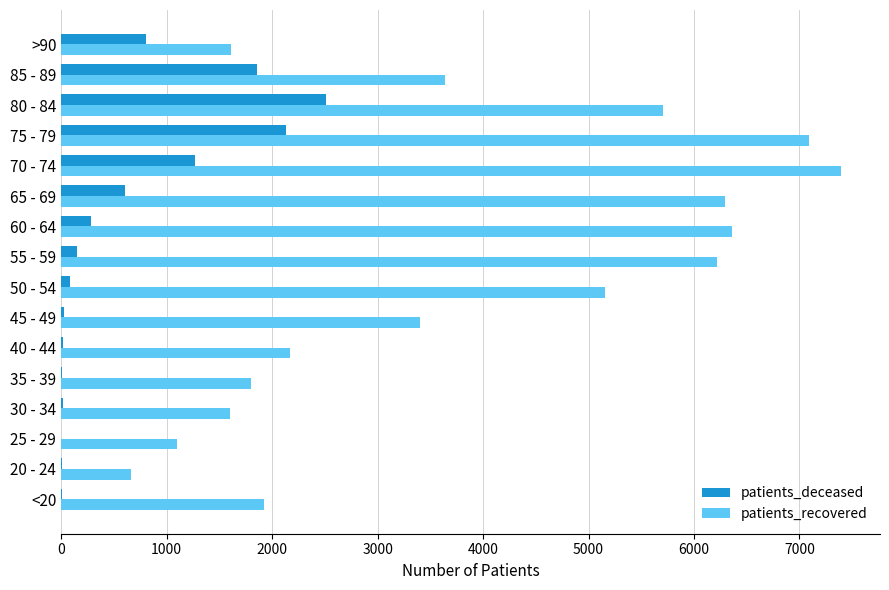

At which category is the sum across all series the highest?

75 - 79